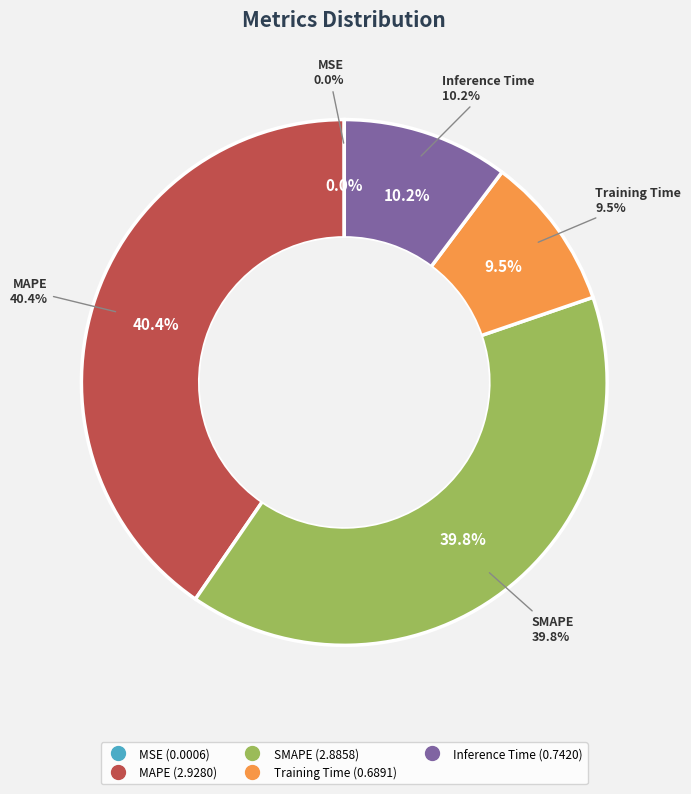

Count the number of slices in the pie.

5